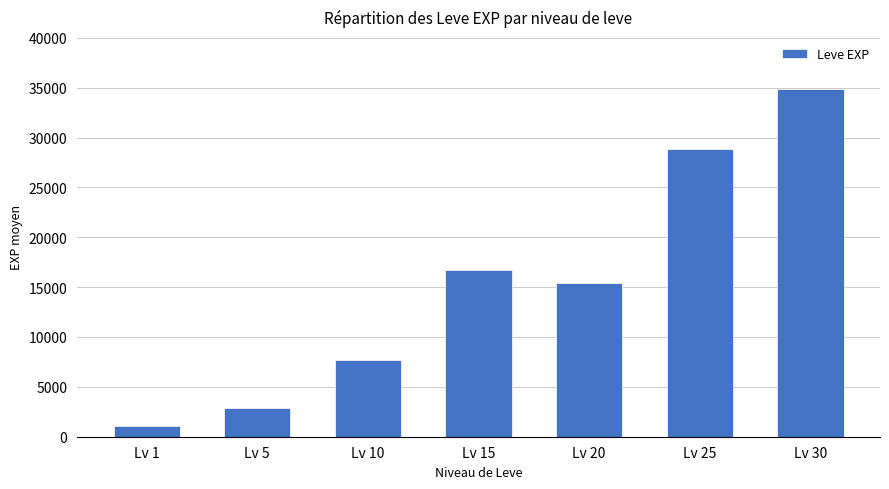

Reading left to right, transcribe all the data shown in this chart.

Lv 1=1075	Lv 5=2830	Lv 10=7738	Lv 15=16668	Lv 20=15368	Lv 25=28842	Lv 30=34853